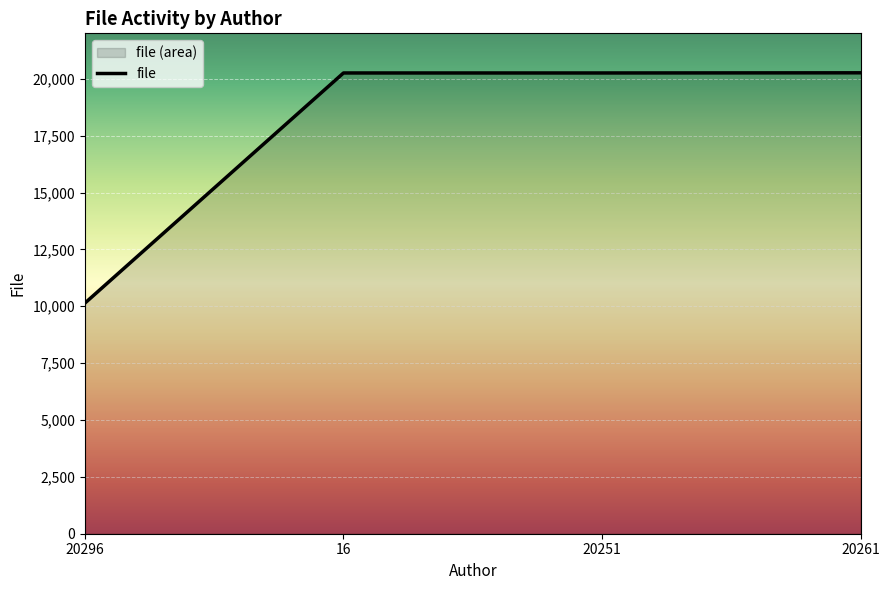

What is the smallest value displayed?

10138.5